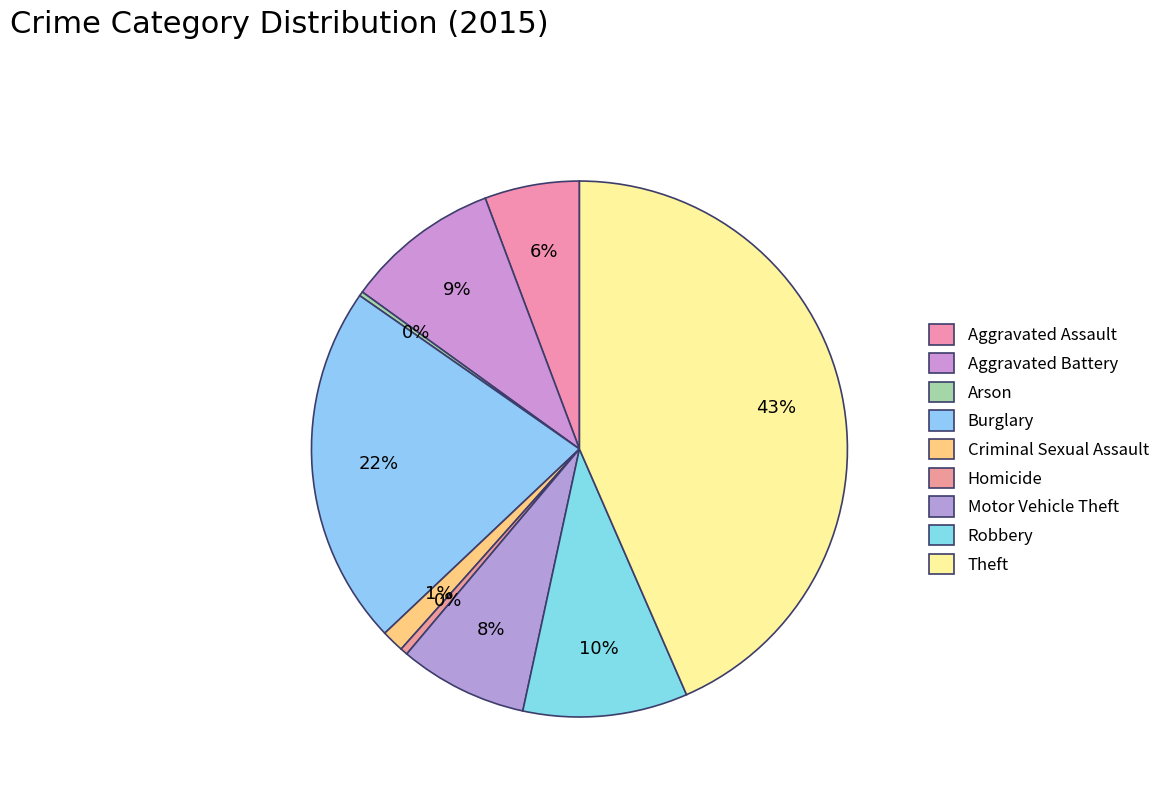

Is Motor Vehicle Theft the majority of the pie?

No